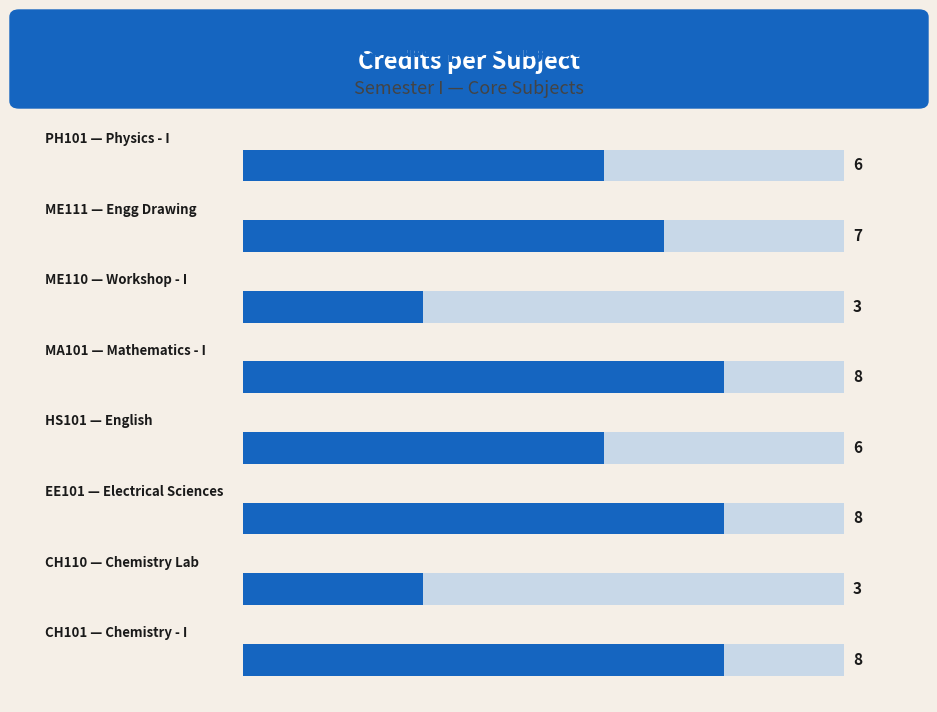

What is the value of the 5th bar from the left?

8